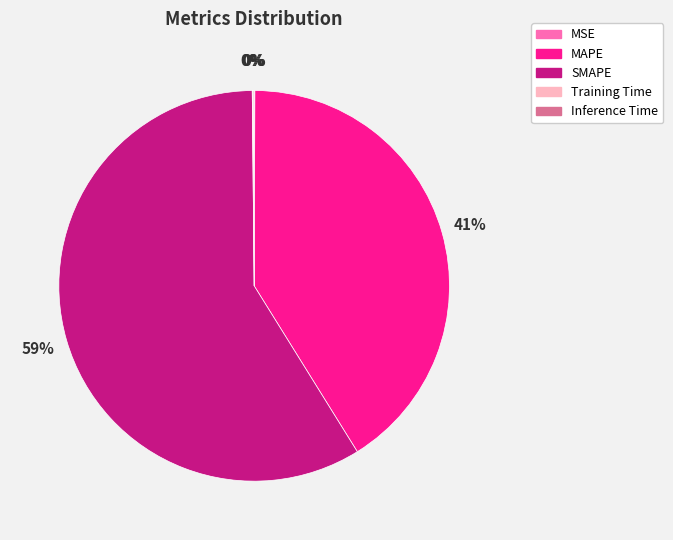

To the nearest percent, what percentage of the pie is MAPE?

41%